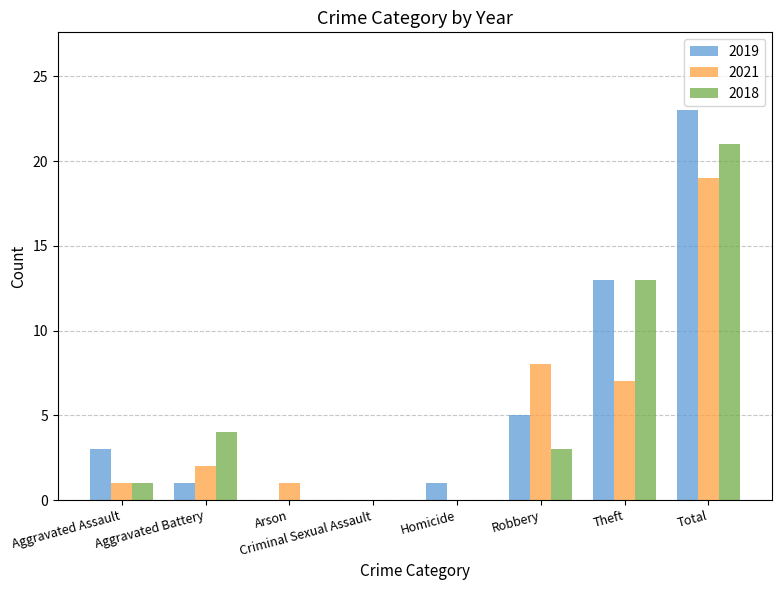

Reading left to right, extract all data points from this chart.

2019: 3	1	0	0	1	5	13	23
2021: 1	2	1	0	0	8	7	19
2018: 1	4	0	0	0	3	13	21